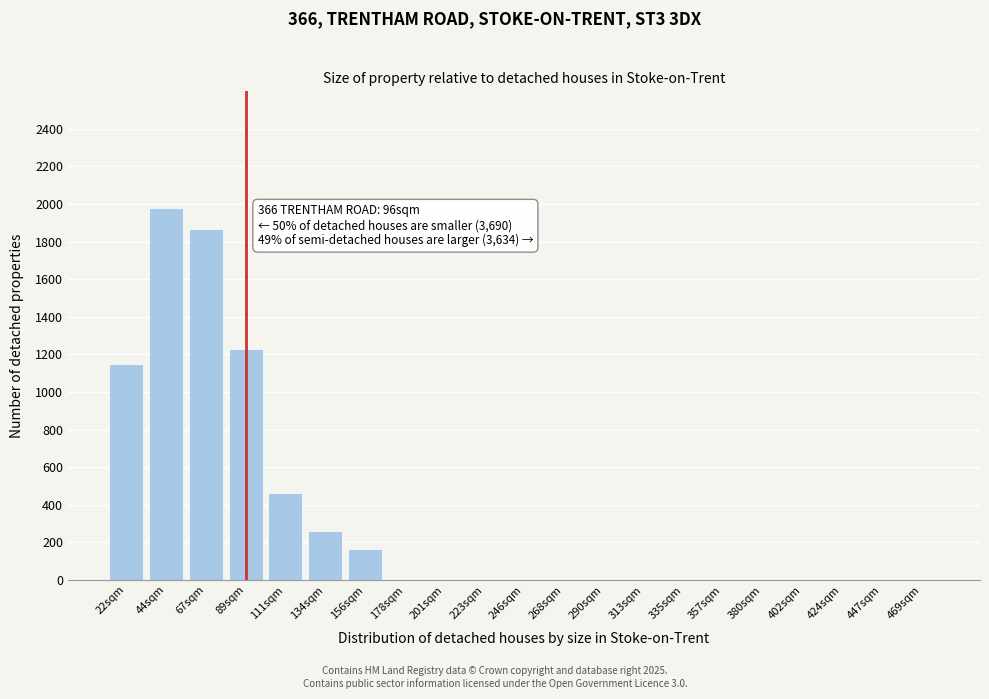

Reading left to right, extract all data points from this chart.

22sqm=1150	44sqm=1980	67sqm=1870	89sqm=1230	111sqm=460	134sqm=260	156sqm=165	178sqm=0	201sqm=0	223sqm=0	246sqm=0	268sqm=0	290sqm=0	313sqm=0	335sqm=0	357sqm=0	380sqm=0	402sqm=0	424sqm=0	447sqm=0	469sqm=0